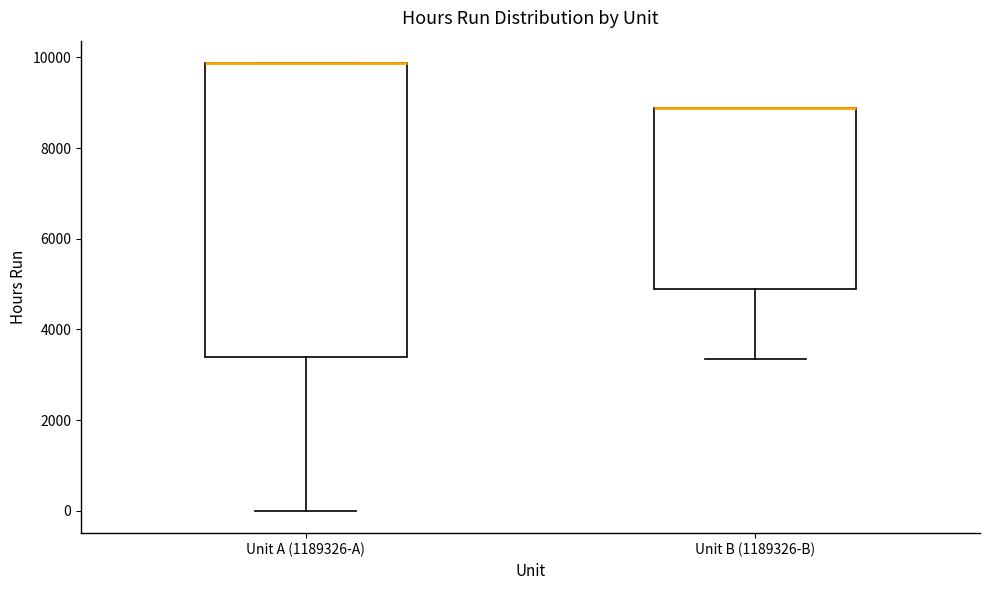

Which box is the tallest, from its lower edge to its upper edge?

Unit A (1189326-A)